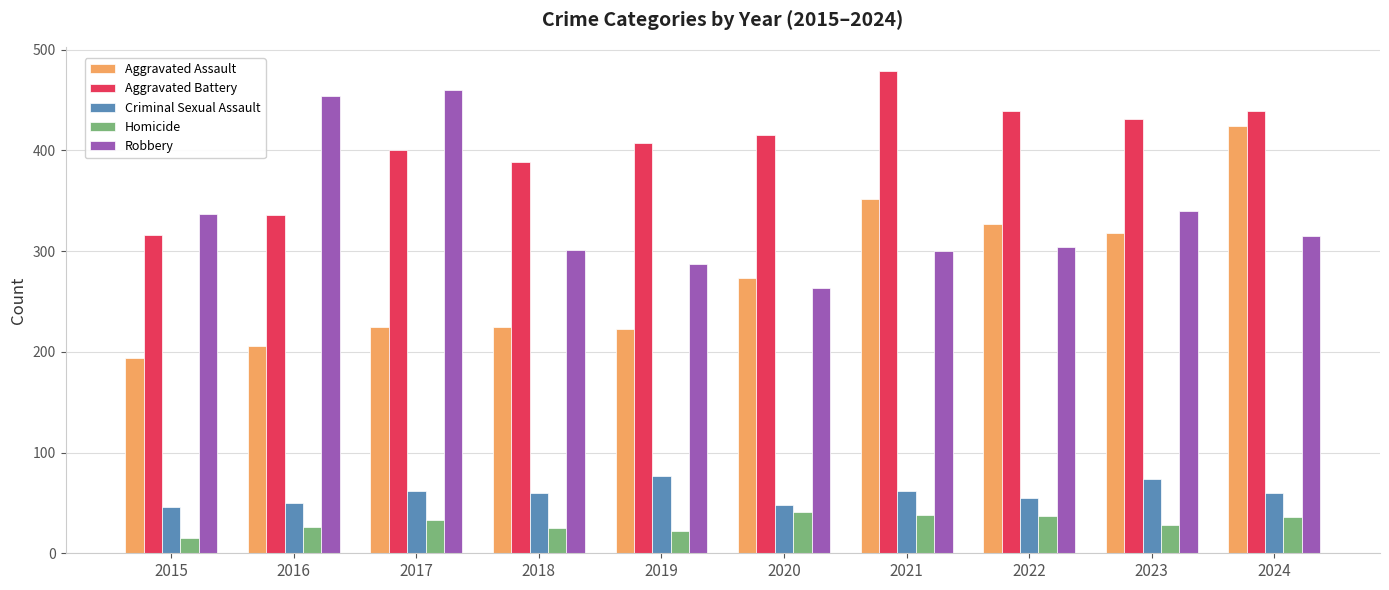

Does the chart contain any negative values?

No